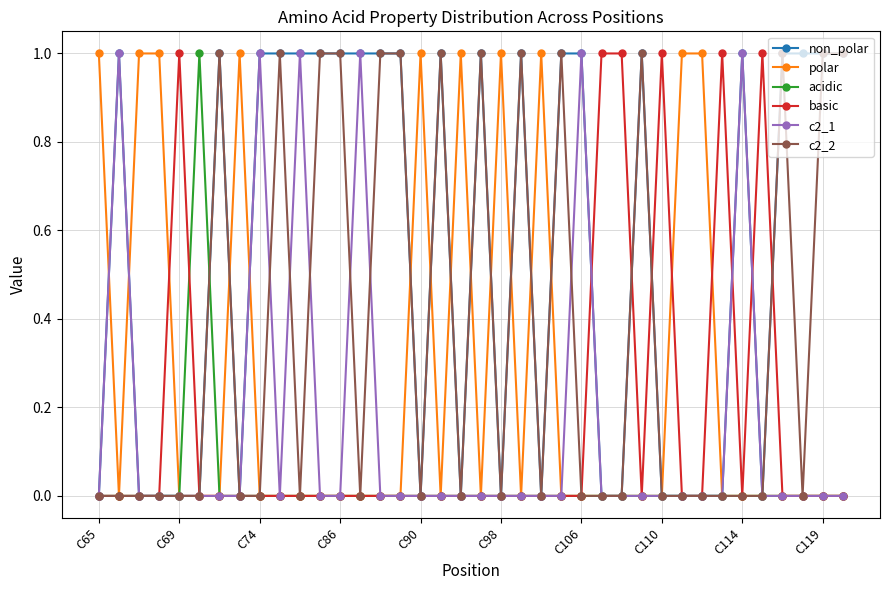

Which series has the largest total across all categories?

non_polar